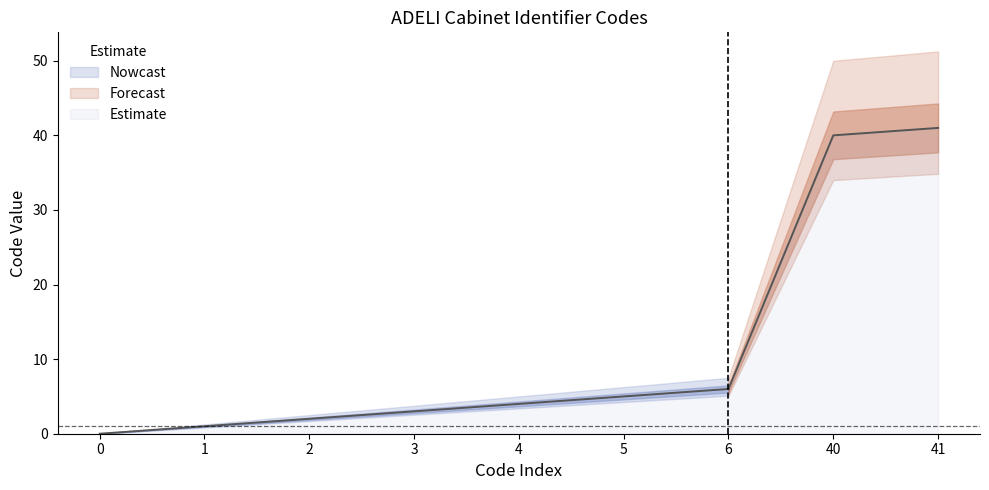

List the labels in order of value, largest first.

41, 40, 6, 5, 4, 3, 2, 1, 0